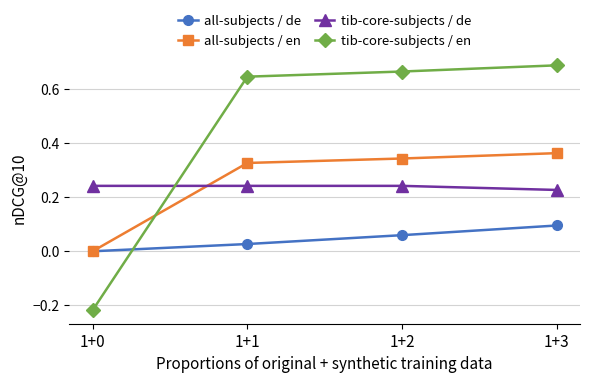

The value of all-subjects / de at 1+2 is 0.1. True or false?

True